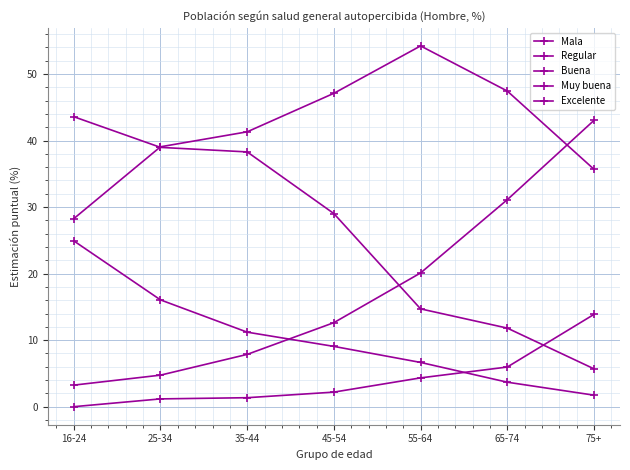

What is the spread (max minus min) of values at 35-44?

40.0